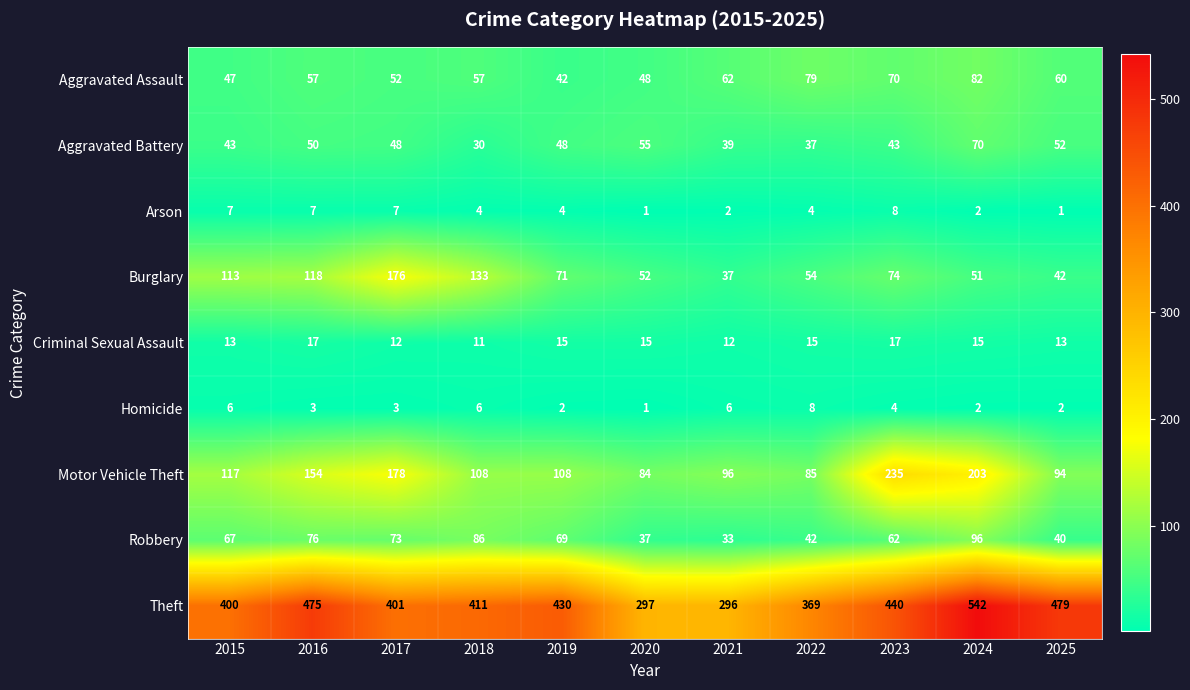

How many data points does each series have?

11